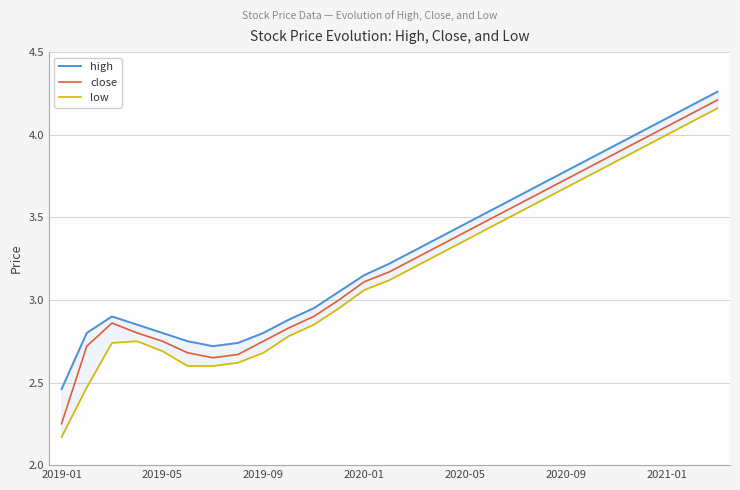

Which label corresponds to the smallest value in the chart?

2019-01